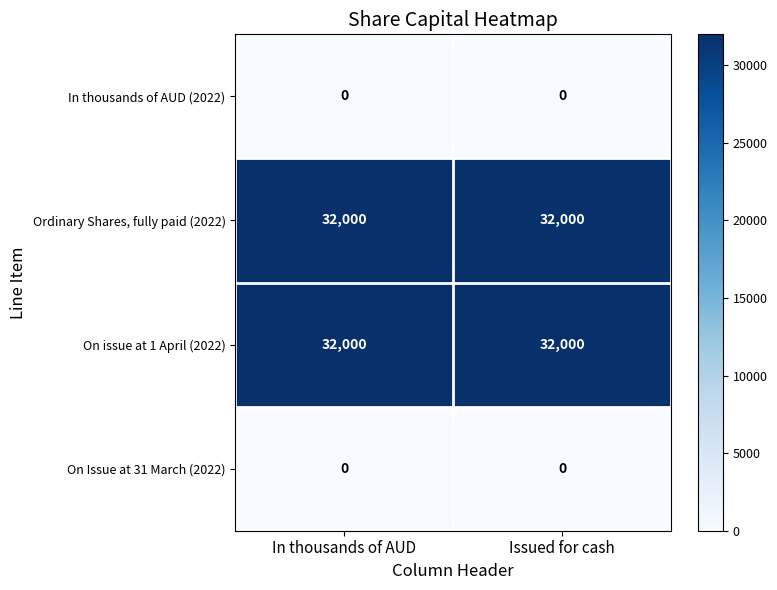

Reading left to right, extract all data points from this chart.

In thousands of AUD (2022): 0	0
Ordinary Shares, fully paid (2022): 32000	32000
On issue at 1 April (2022): 32000	32000
On Issue at 31 March (2022): 0	0